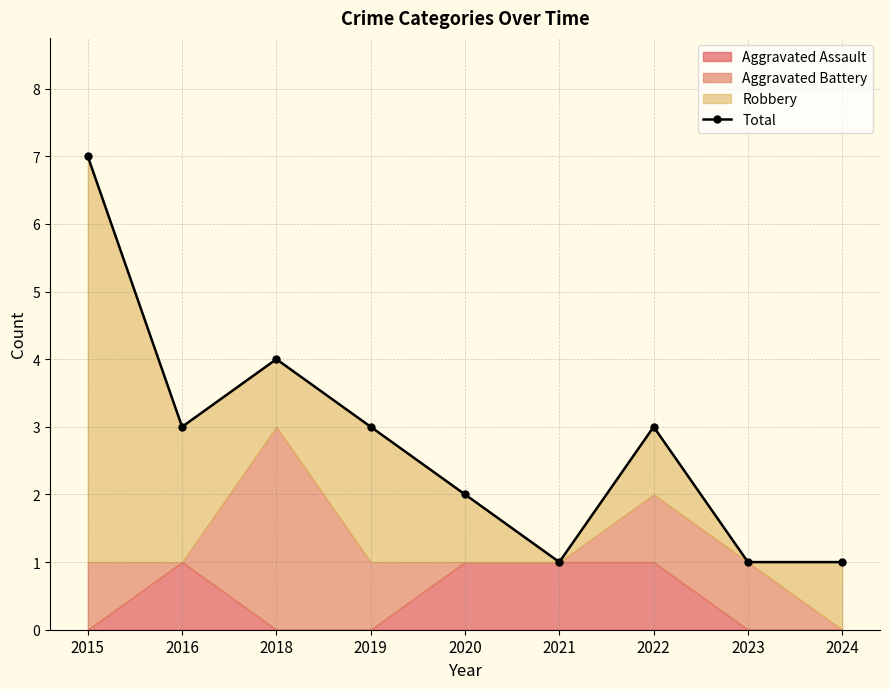

What is the smallest value displayed?

1